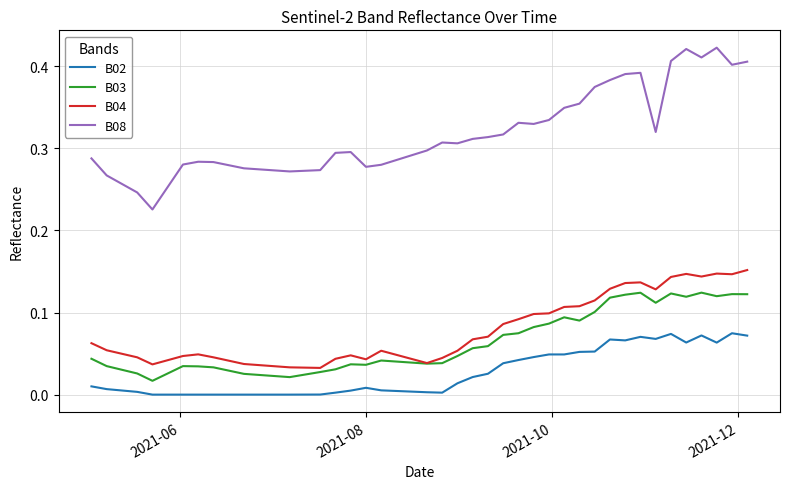

True or false: B04 and B08 intersect in this chart.

False